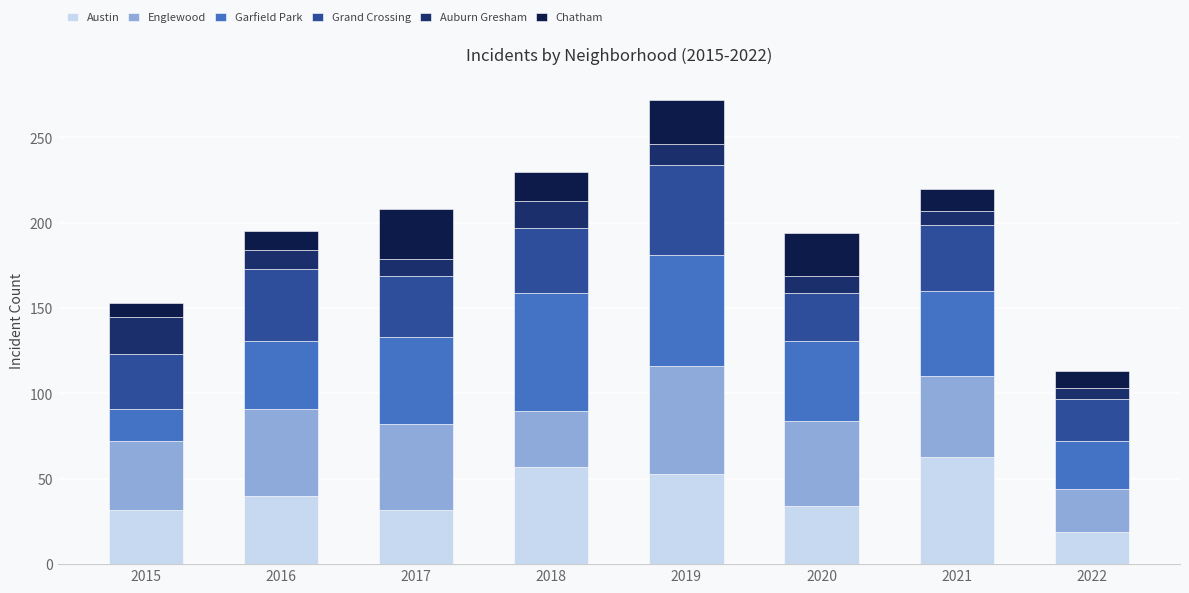

At which category is the sum across all series the highest?

2019